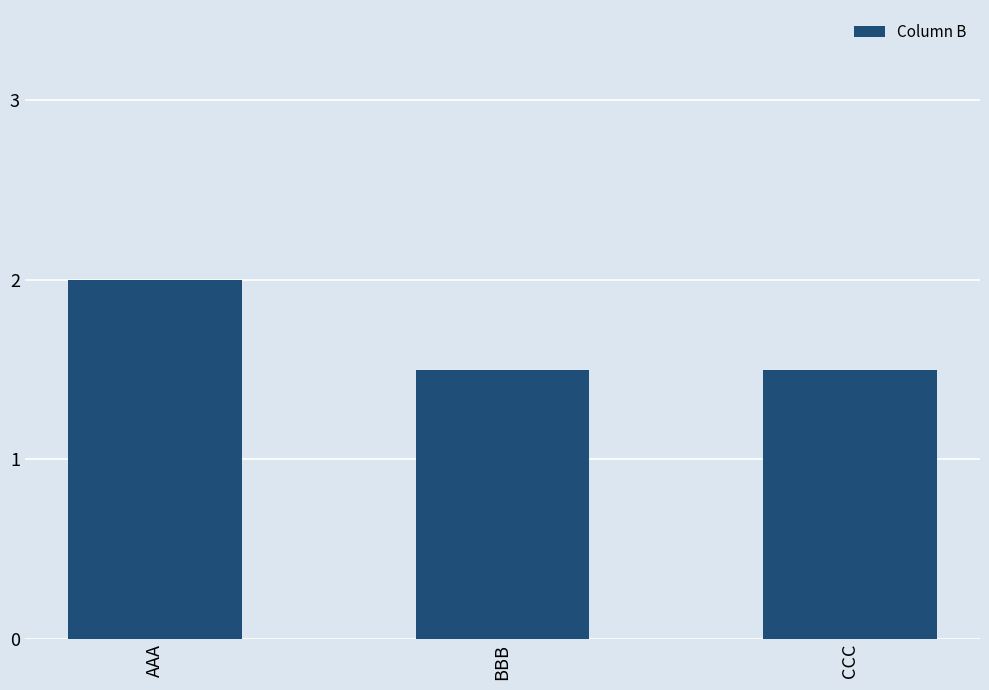

Reading left to right, extract all data points from this chart.

AAA=2.0	BBB=1.5	CCC=1.5